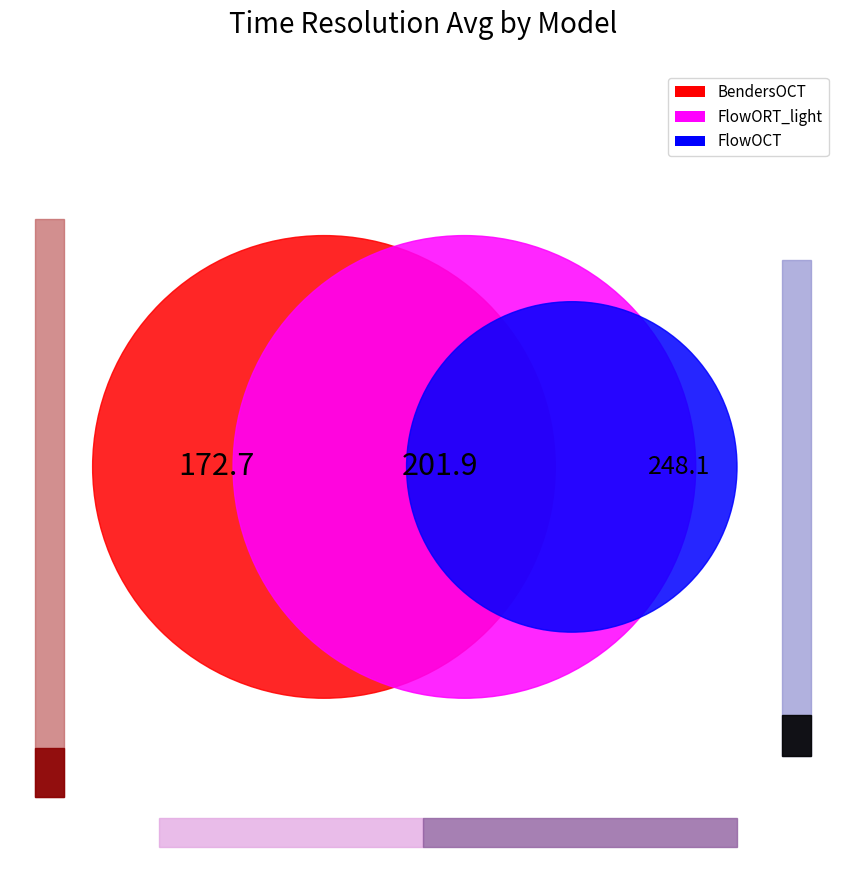

Is it true that FlowORT_light is 7% of the pie?

False